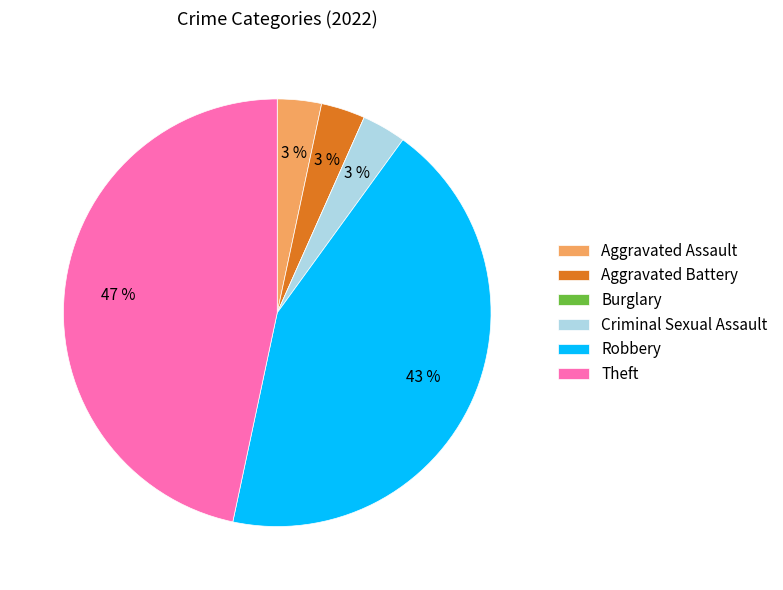

To the nearest percent, what is the average slice percentage?

17%